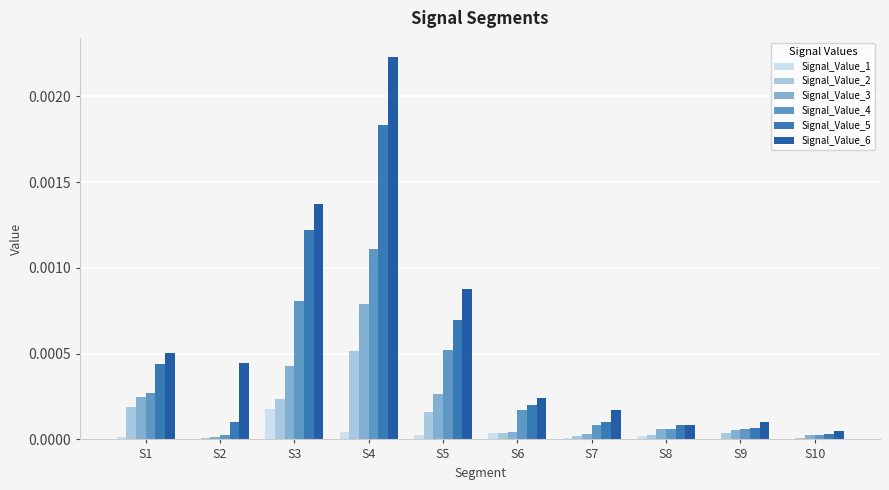

Which label corresponds to the largest value in the chart?

S4